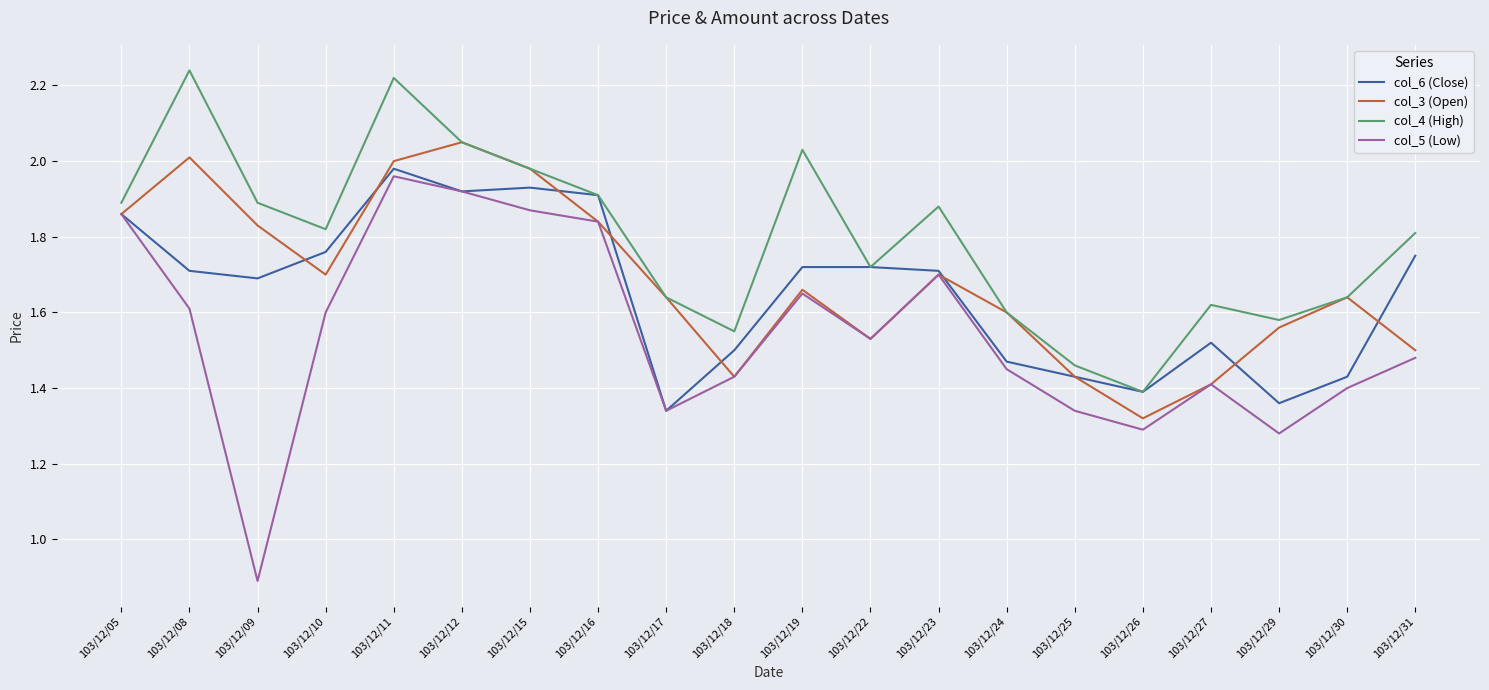

Count the number of categories in the chart.

20